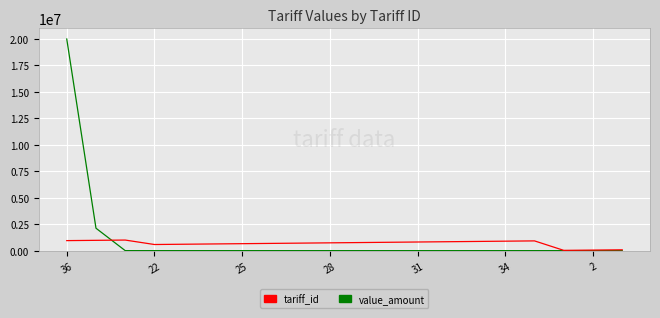

What is the average value of the value_amount series?

1105962.6